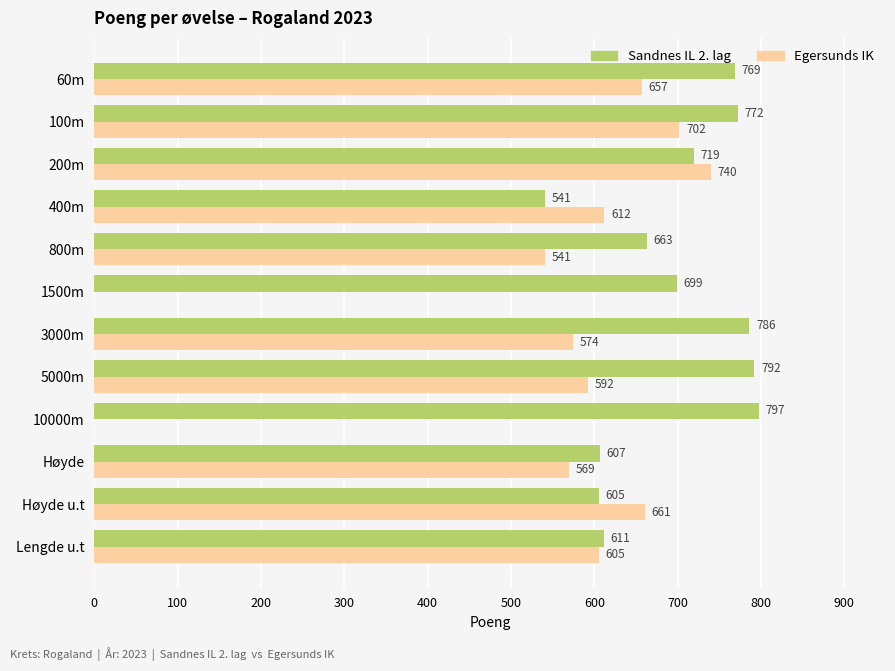

What is the average value of the Sandnes IL 2. lag series?

697